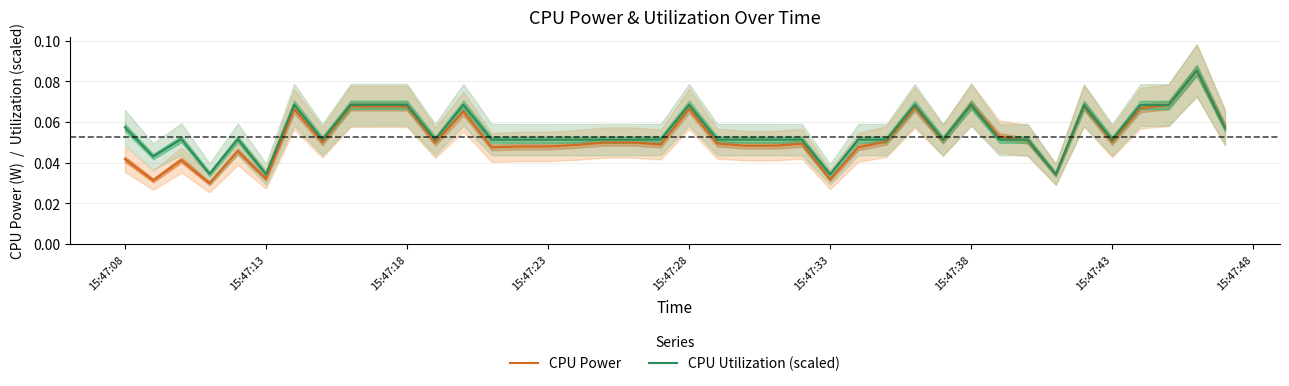

How many intersections are there between CPU Power and CPU Utilization (scaled)?

3